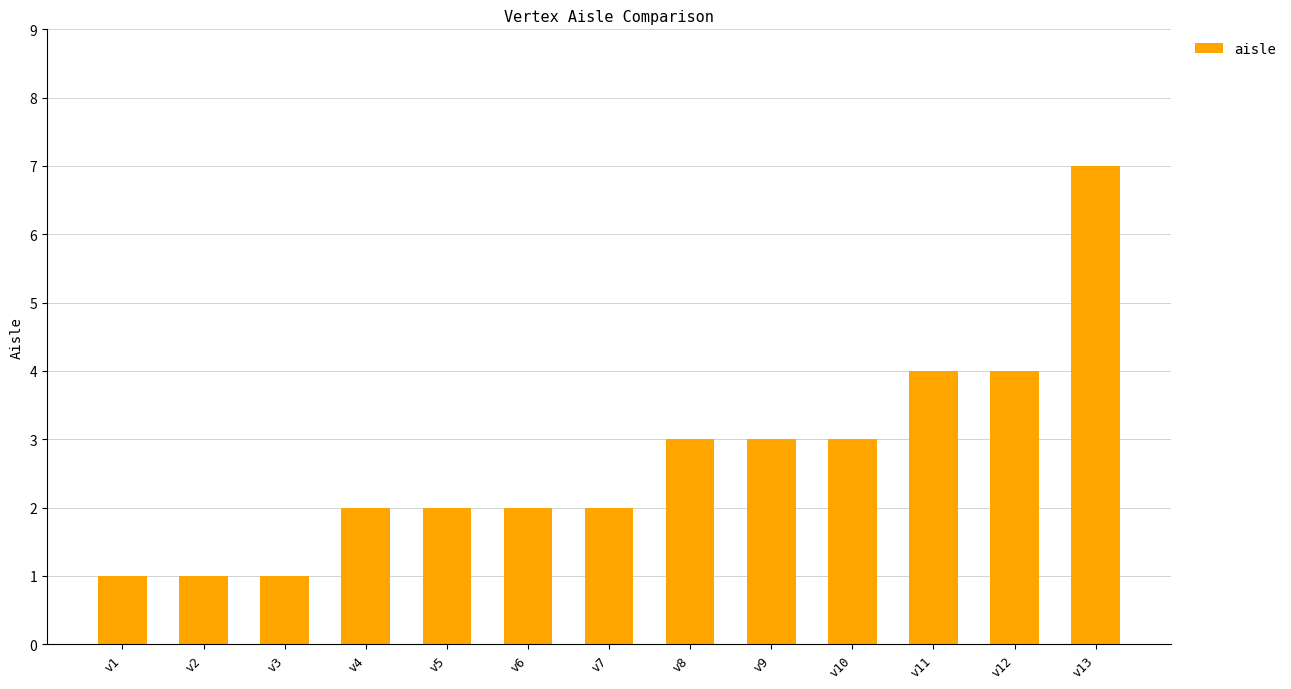

Between v12 and v13, which is larger?

v13